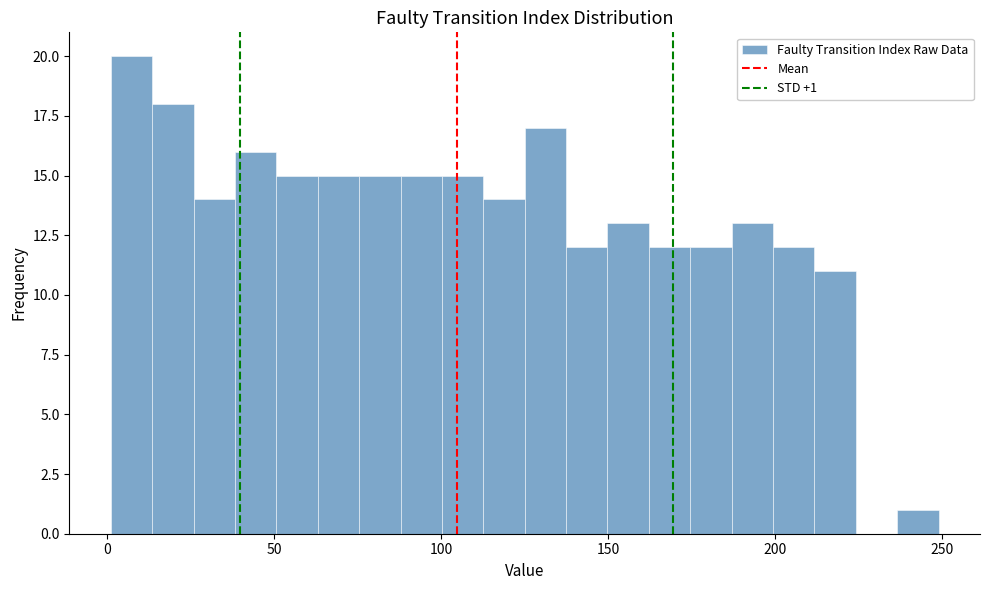

Around what value on the x-axis is the tallest bar? Give the approximate position of its centre, as read against the axis.

5